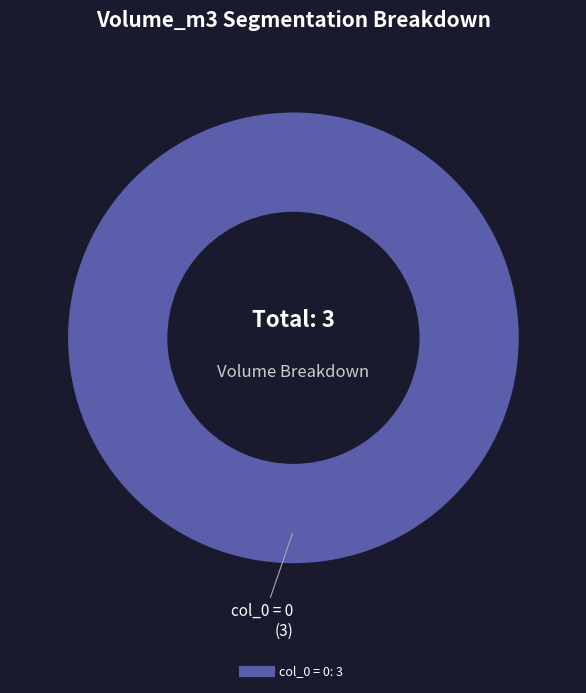

Count the number of slices in the pie.

1